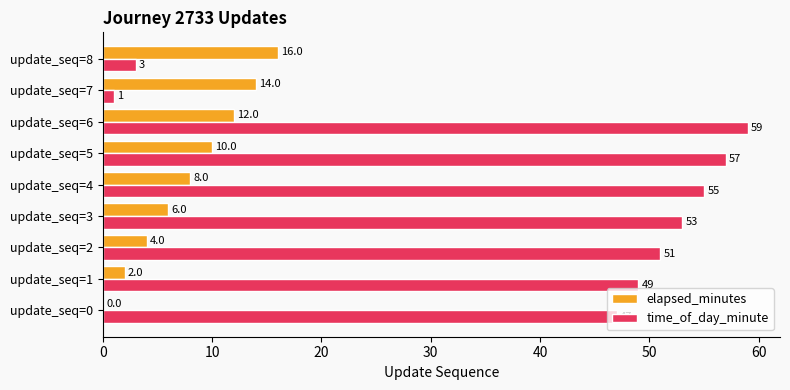

The elapsed_minutes series shows 2 at update_seq=1. True or false?

True